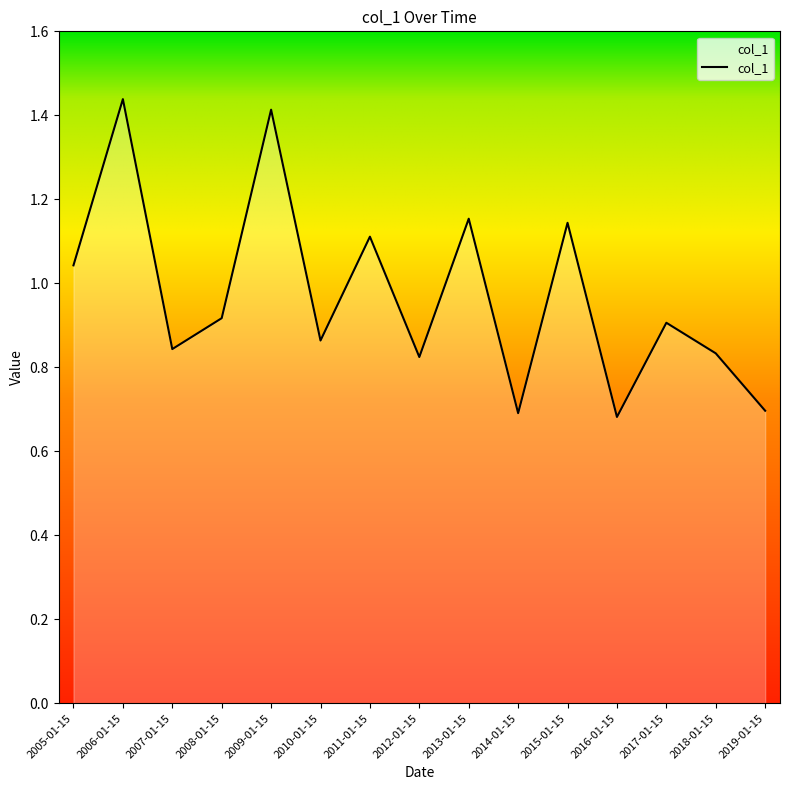

What is the sum of the values at 2014-01-15 and 2006-01-15?

2.1